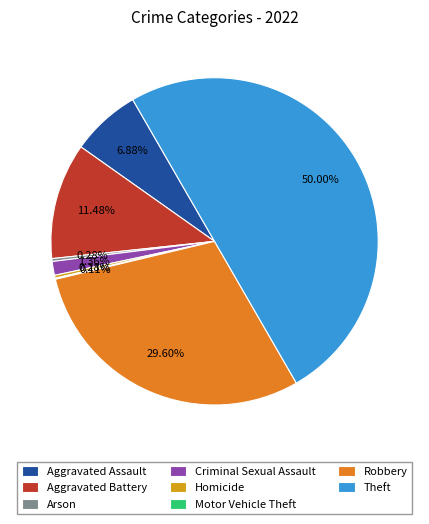

Do Aggravated Battery and Homicide together represent more than half of the pie?

No